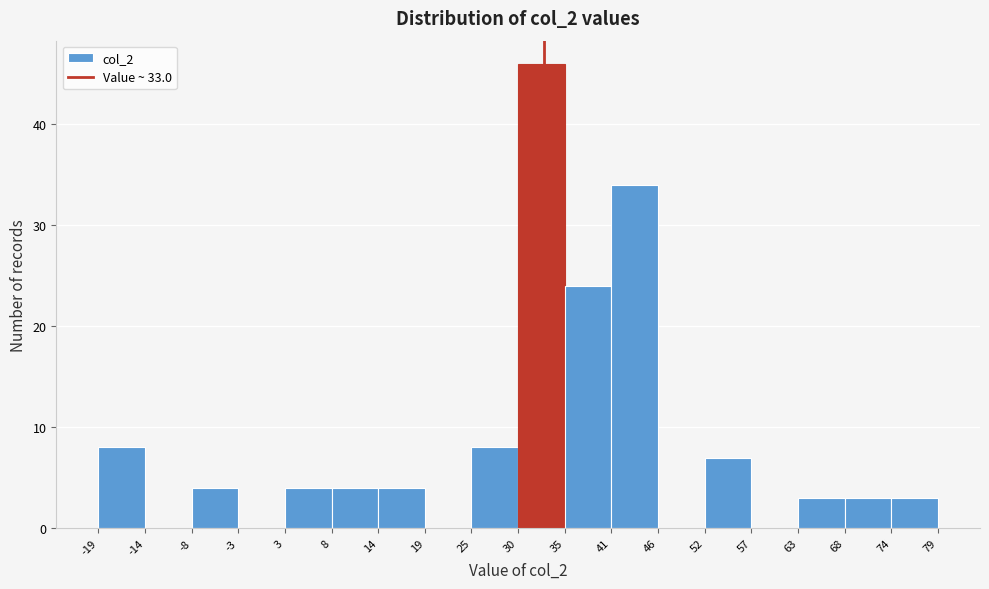

What is the height of the bar covering 14 to 19 on the x-axis? The values are not printed on the chart, so give them approximately, as read against the axis.

4